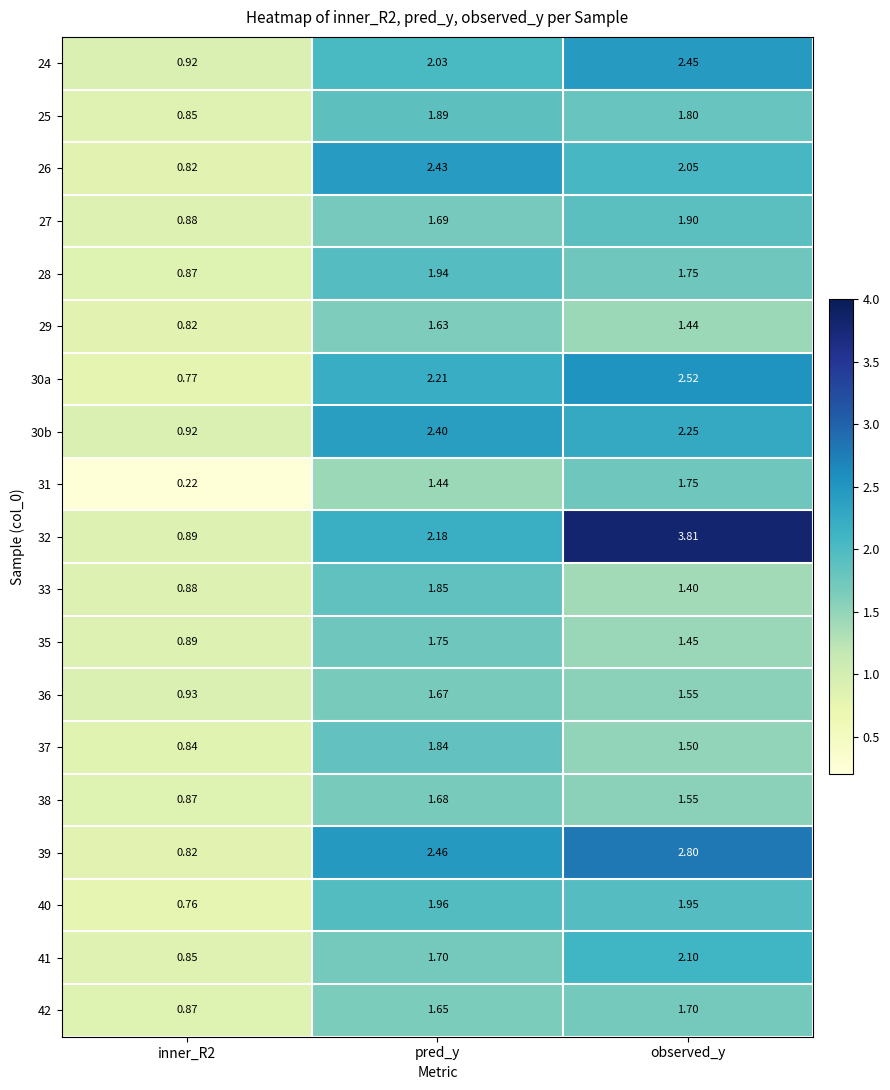

At which category does the chart reach its peak across all series?

observed_y